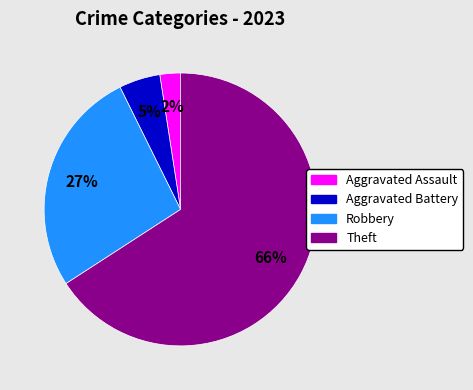

Does any single category account for the majority?

Yes